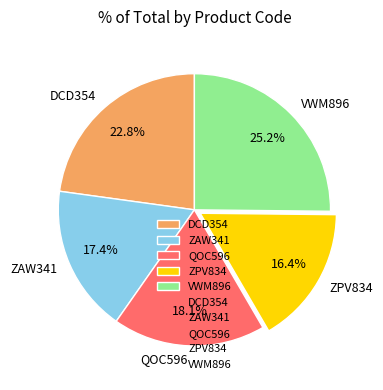

How many slices are in this pie chart?

5